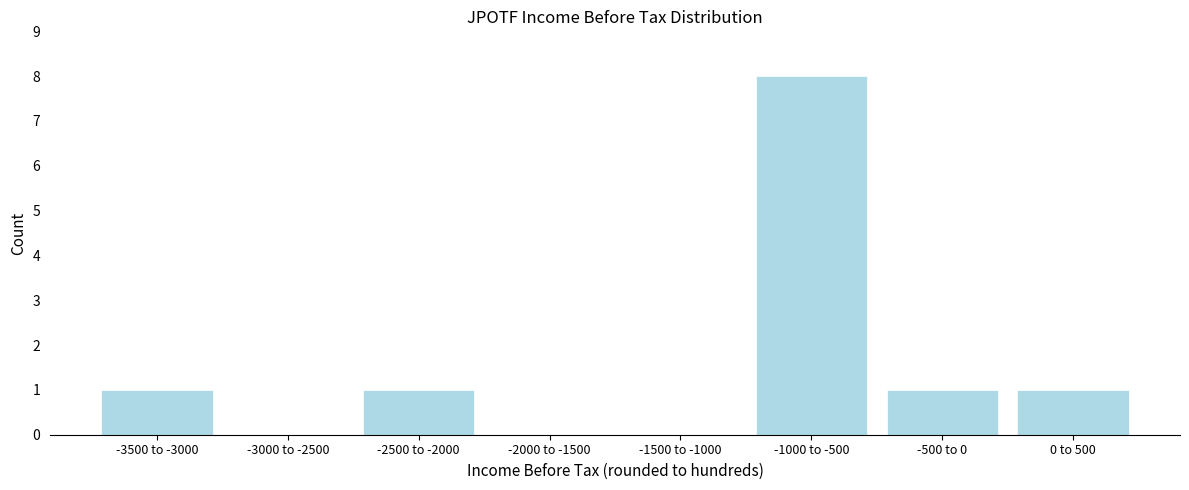

Reading left to right, extract all data points from this chart.

-3500 to -3000=1	-3000 to -2500=0	-2500 to -2000=1	-2000 to -1500=0	-1500 to -1000=0	-1000 to -500=8	-500 to 0=1	0 to 500=1